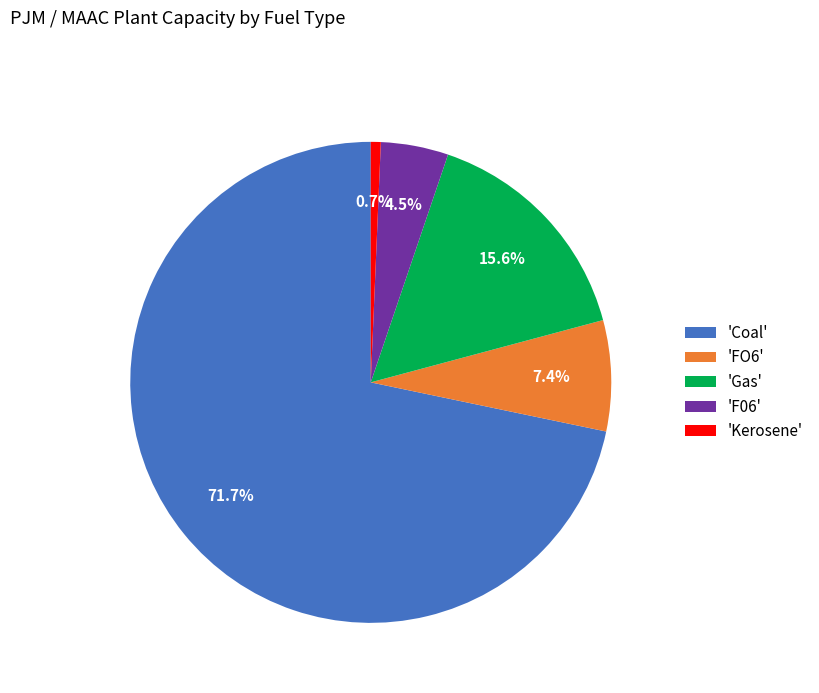

Which has a higher value, 'Kerosene' or 'FO6'?

'FO6'